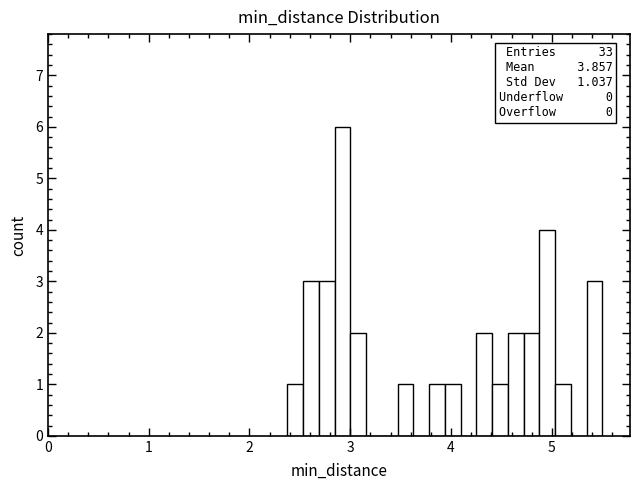

Read against the x-axis, roughly where is the centre of the tallest bar?

2.9